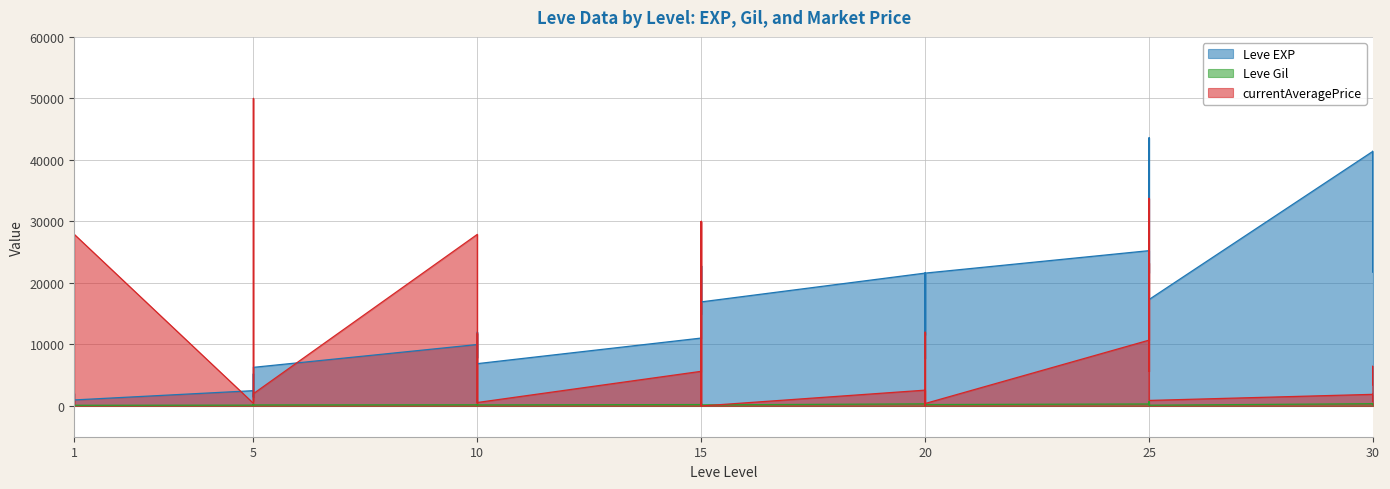

Which series has the largest total across all categories?

Leve EXP